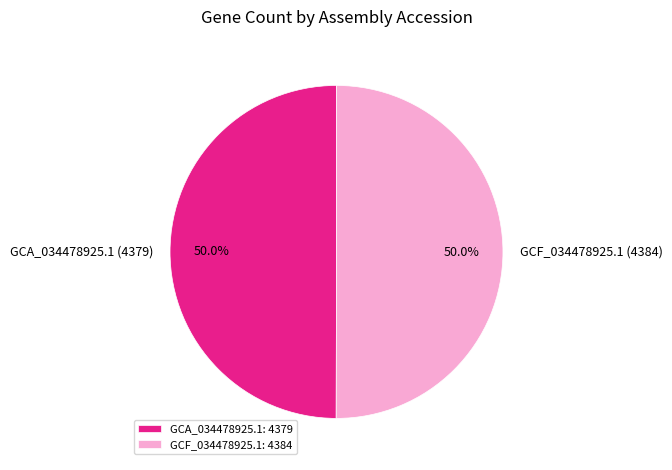

True or false: GCA_034478925.1 accounts for 55% of the total.

False